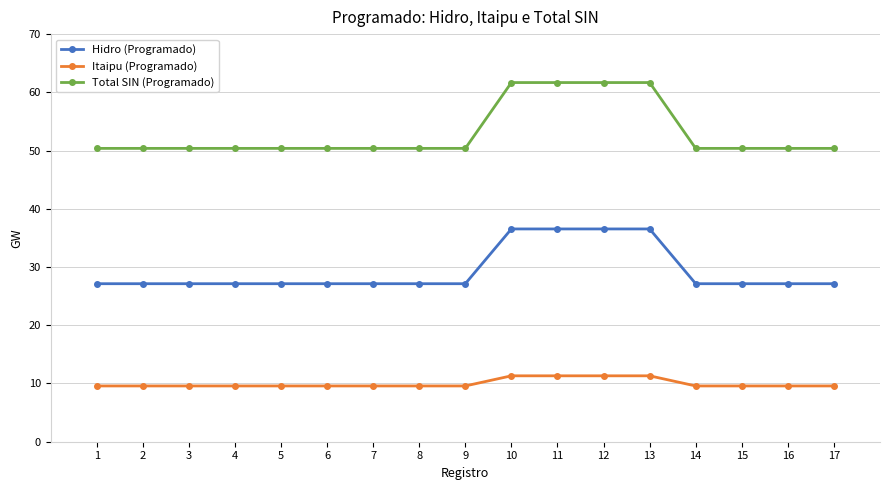

Which series changed the most between 10 and 16?

Total SIN (Programado)